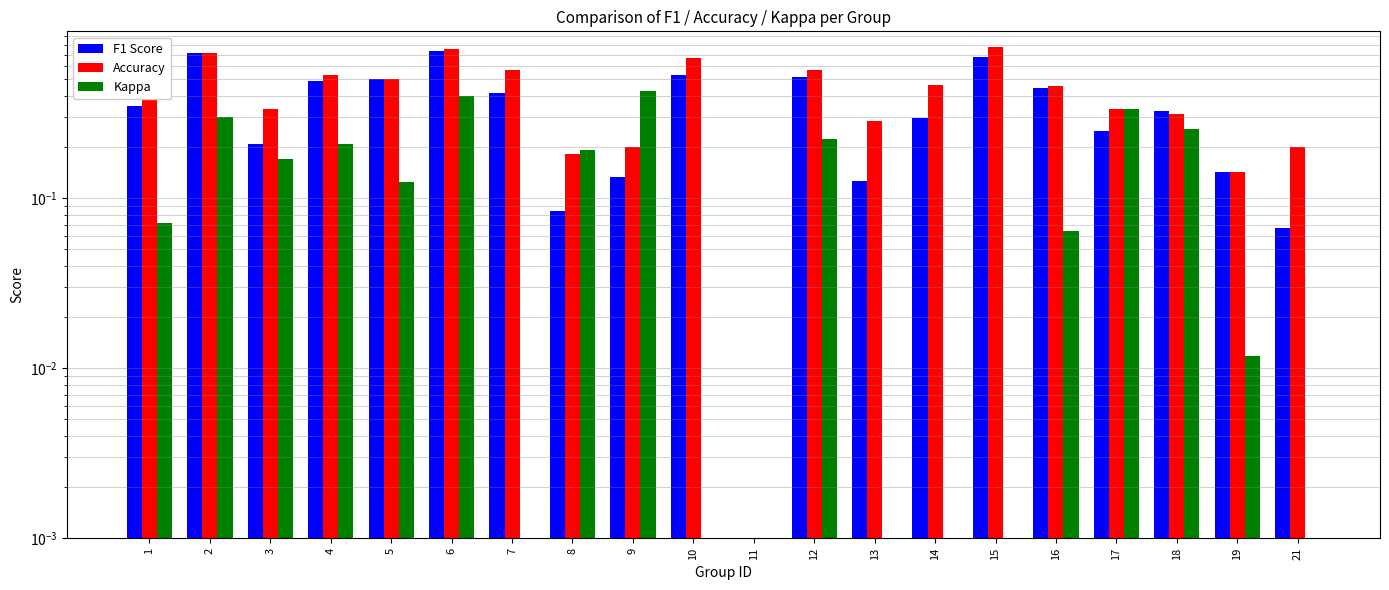

List the series in order of their overall mean, lowest first.

Kappa, F1 Score, Accuracy